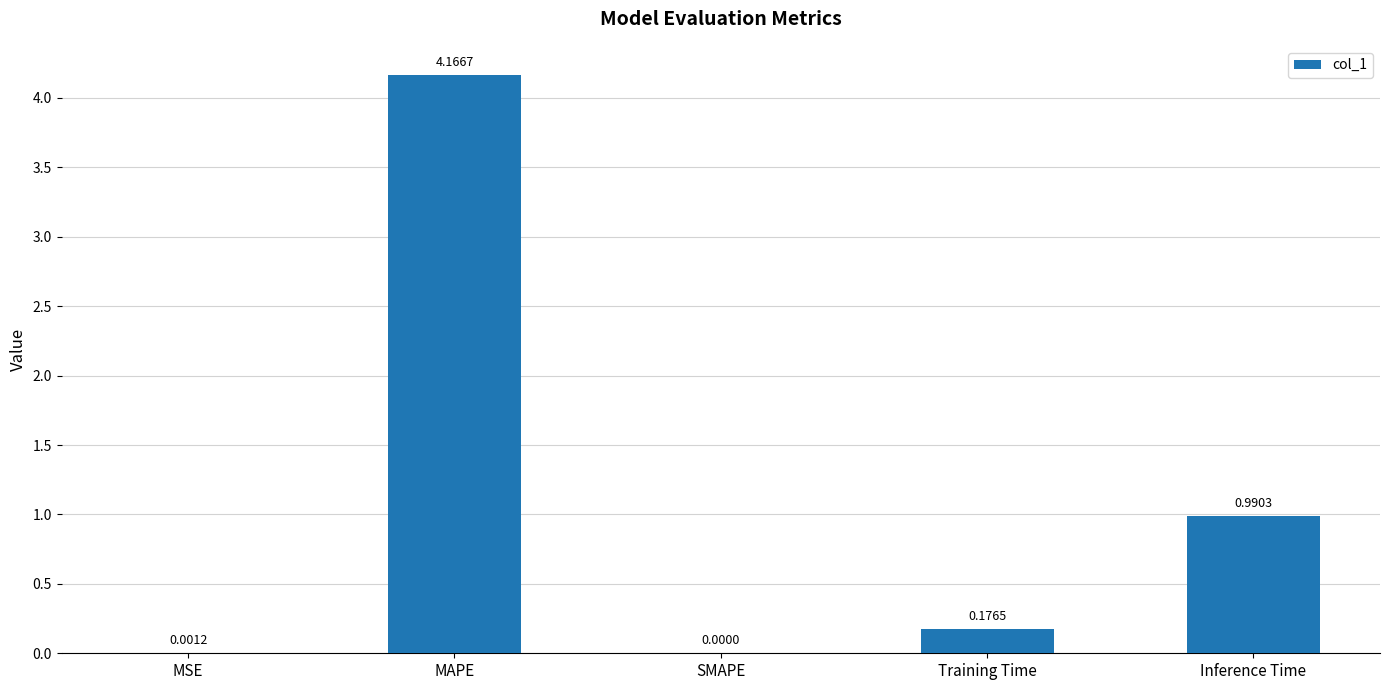

Between SMAPE and MAPE, which is larger?

MAPE